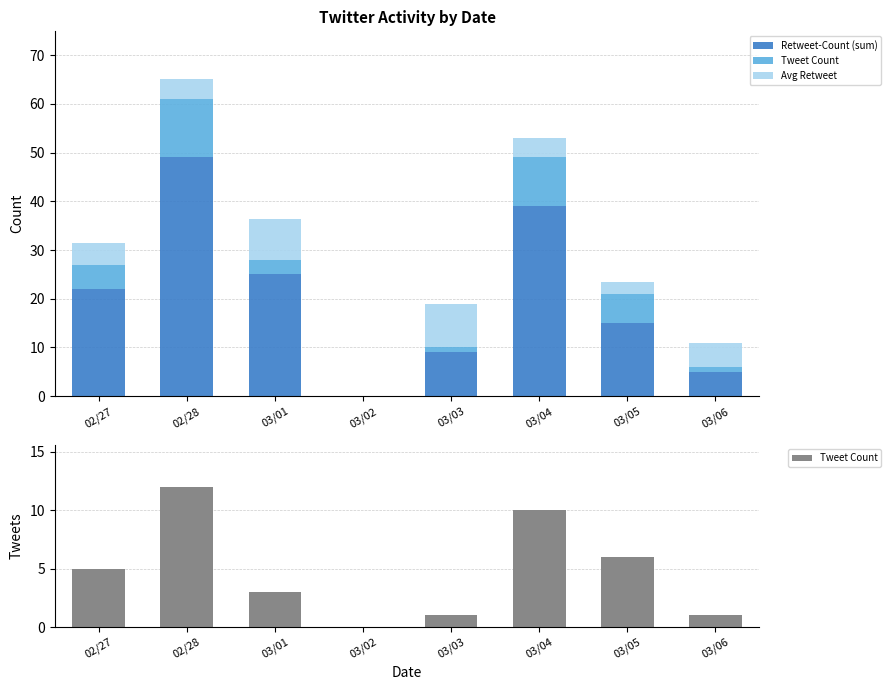

True or false: Retweet-Count (sum) has a value of 11.0 at 02/27.

False